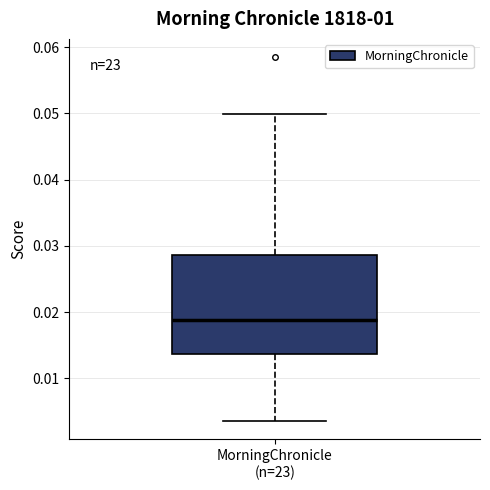

Transcribe this box plot: give where the median line is, the range the box spans, and where the two whiskers end, as read against the y-axis. The values are not printed on the chart, so give them approximately, as read against the axis.

median 0.019, box 0.014 to 0.029, whiskers 0.004 to 0.050